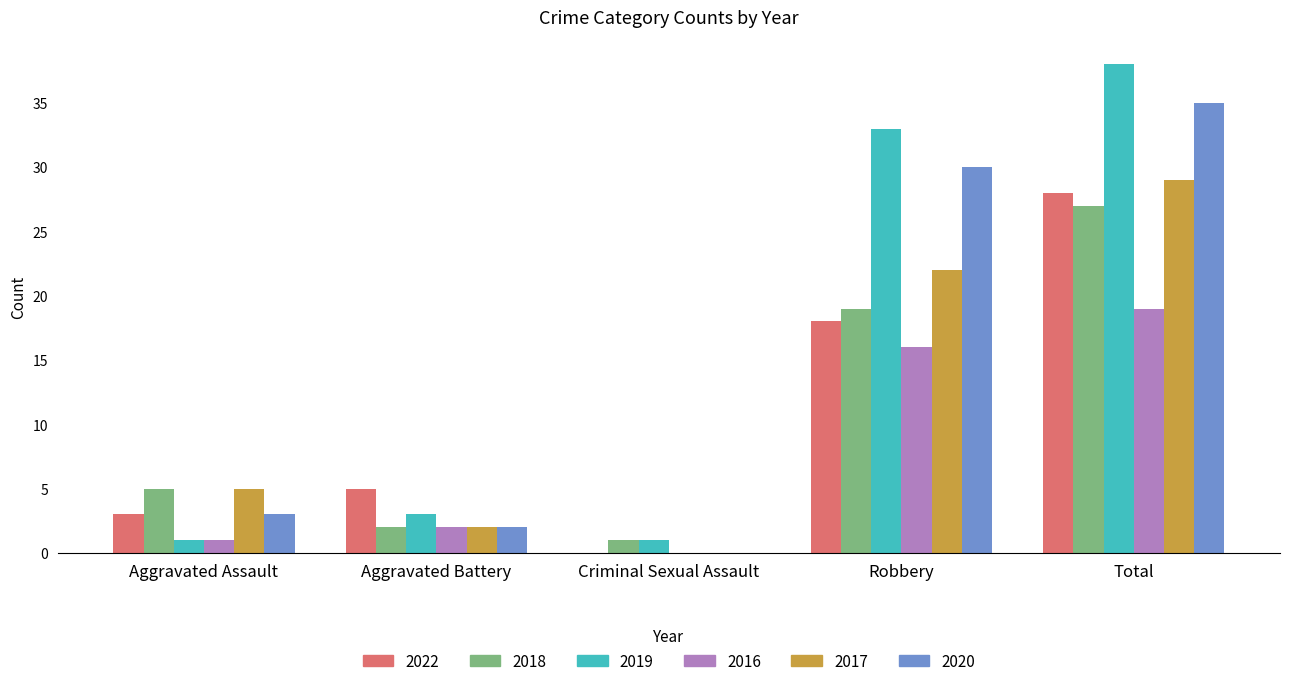

Reading left to right, what are all the values shown in this chart?

2022: 3	5	0	18	28
2018: 5	2	1	19	27
2019: 1	3	1	33	38
2016: 1	2	0	16	19
2017: 5	2	0	22	29
2020: 3	2	0	30	35